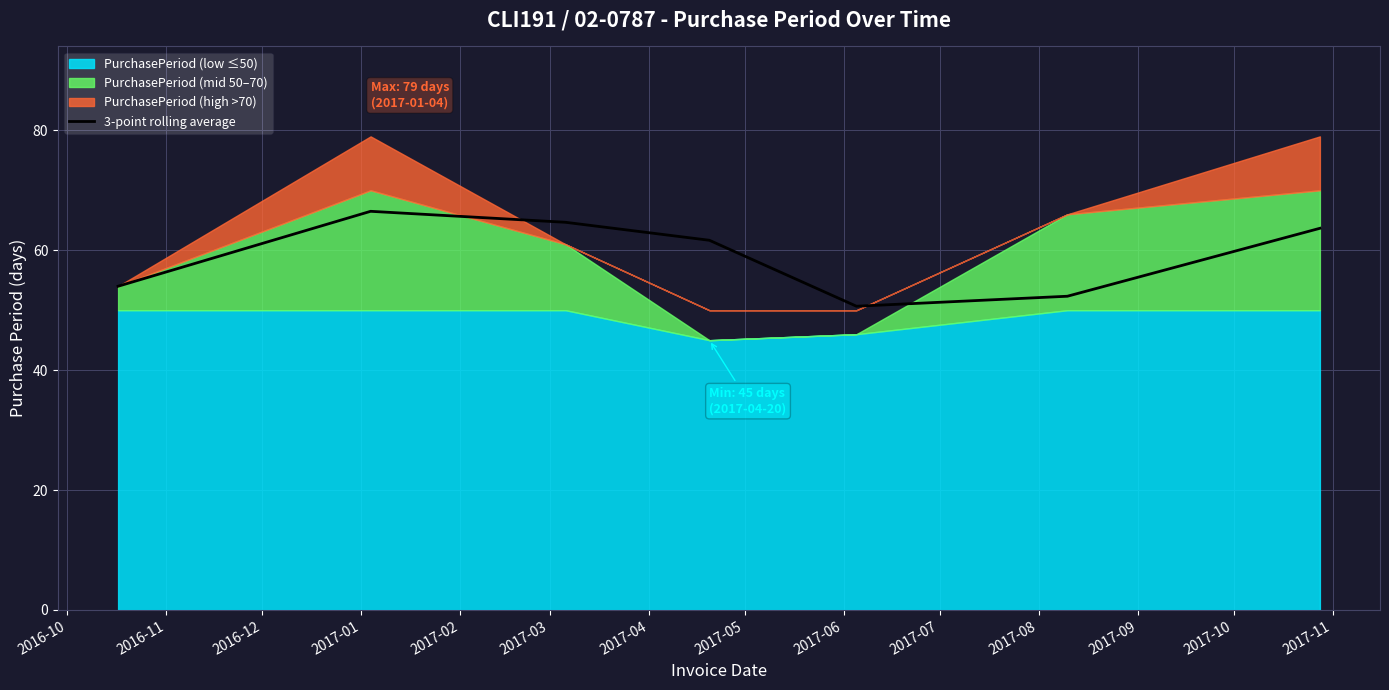

What is the lowest value of the 3-point rolling average series?

50.7